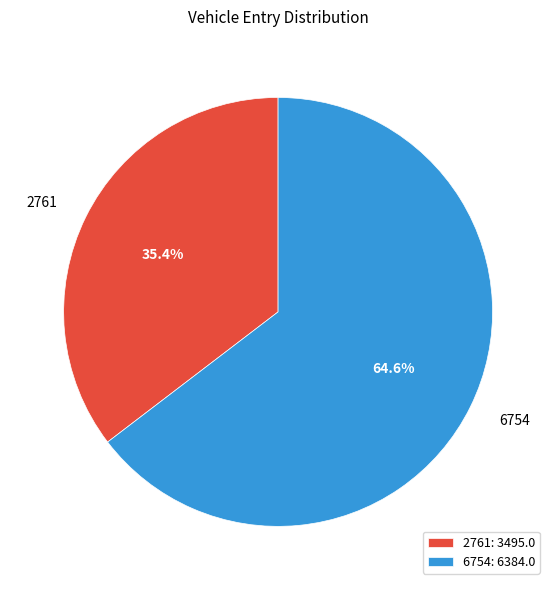

What is the smallest slice in the pie chart?

2761